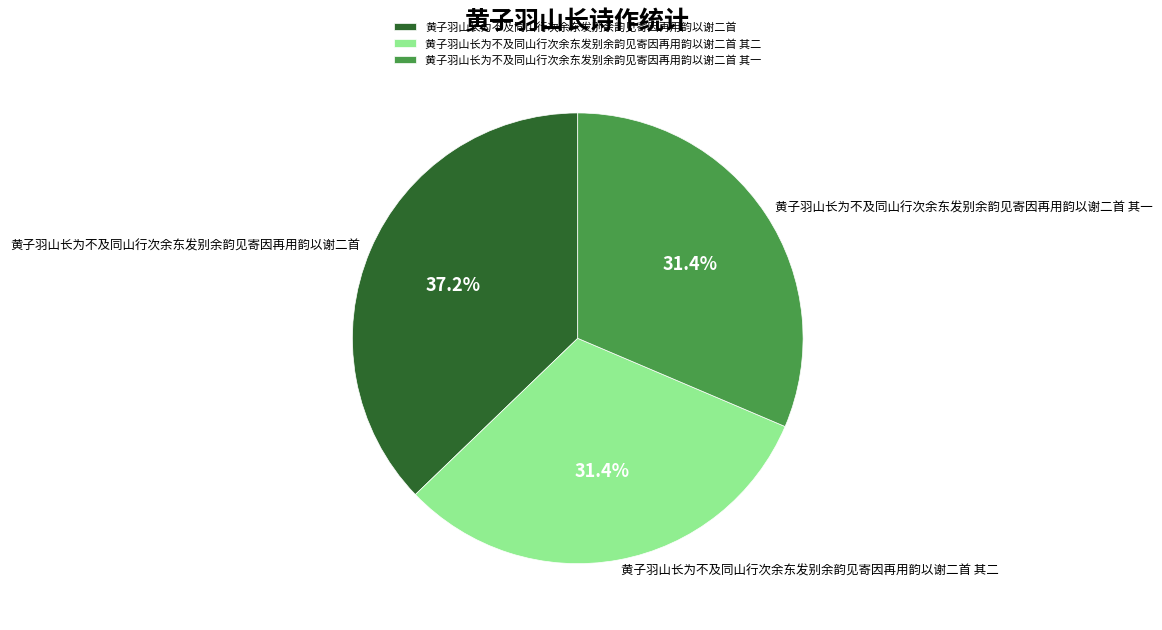

Is the sum of 黄子羽山长为不及同山行次余东发别余韵见寄因再用韵以谢二首 其二 and 黄子羽山长为不及同山行次余东发别余韵见寄因再用韵以谢二首 其一 greater than half?

Yes